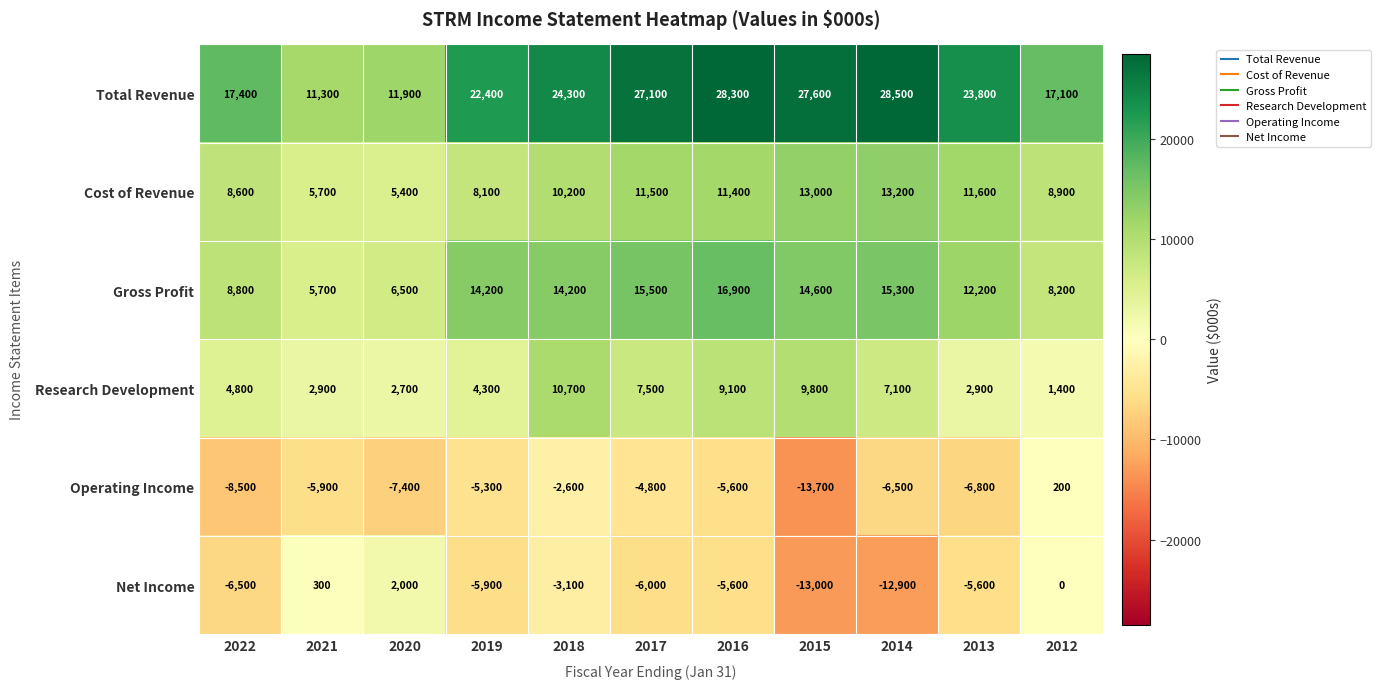

What is the difference between the maximum and minimum values in the Total Revenue series?

17200